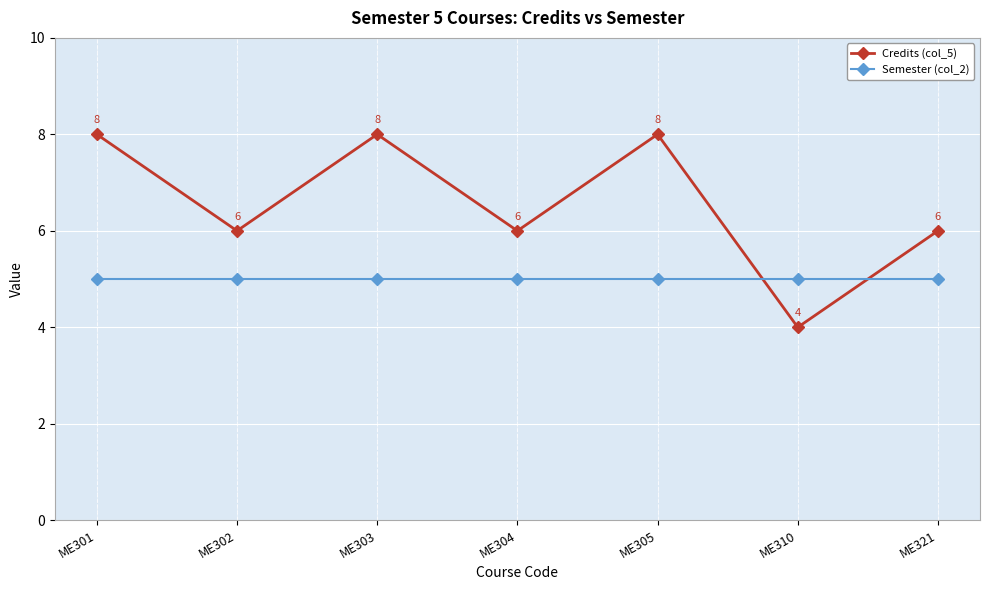

Reading right to left, list all the values displayed in this chart.

Credits (col_5): ME321=6	ME310=4	ME305=8	ME304=6	ME303=8	ME302=6	ME301=8
Semester (col_2): ME321=5	ME310=5	ME305=5	ME304=5	ME303=5	ME302=5	ME301=5